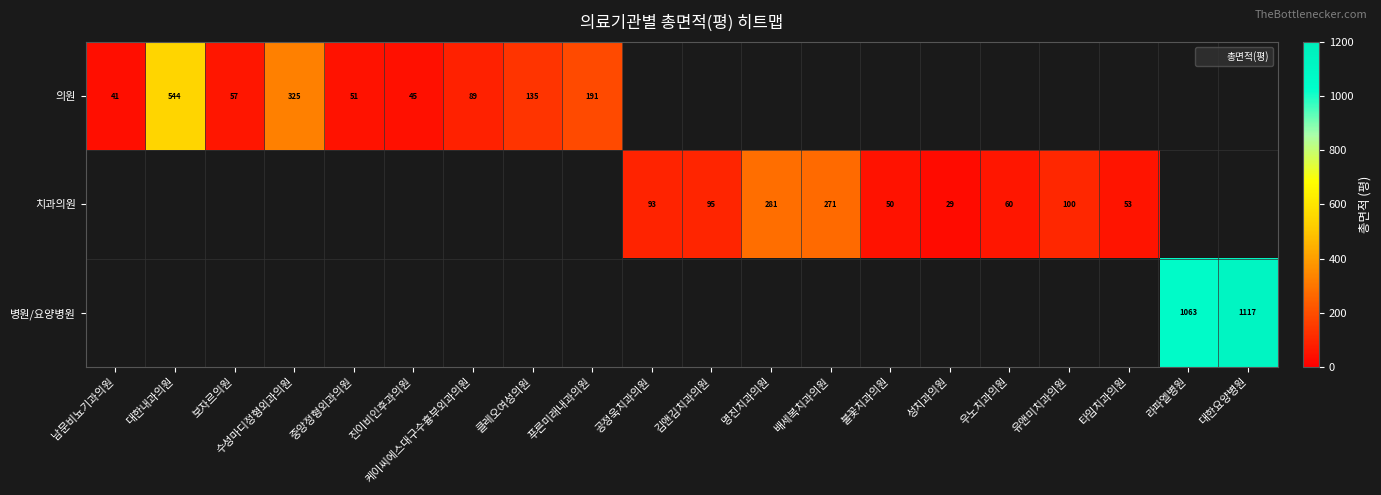

Which category has the highest value in the 의원 series?

대한내과의원